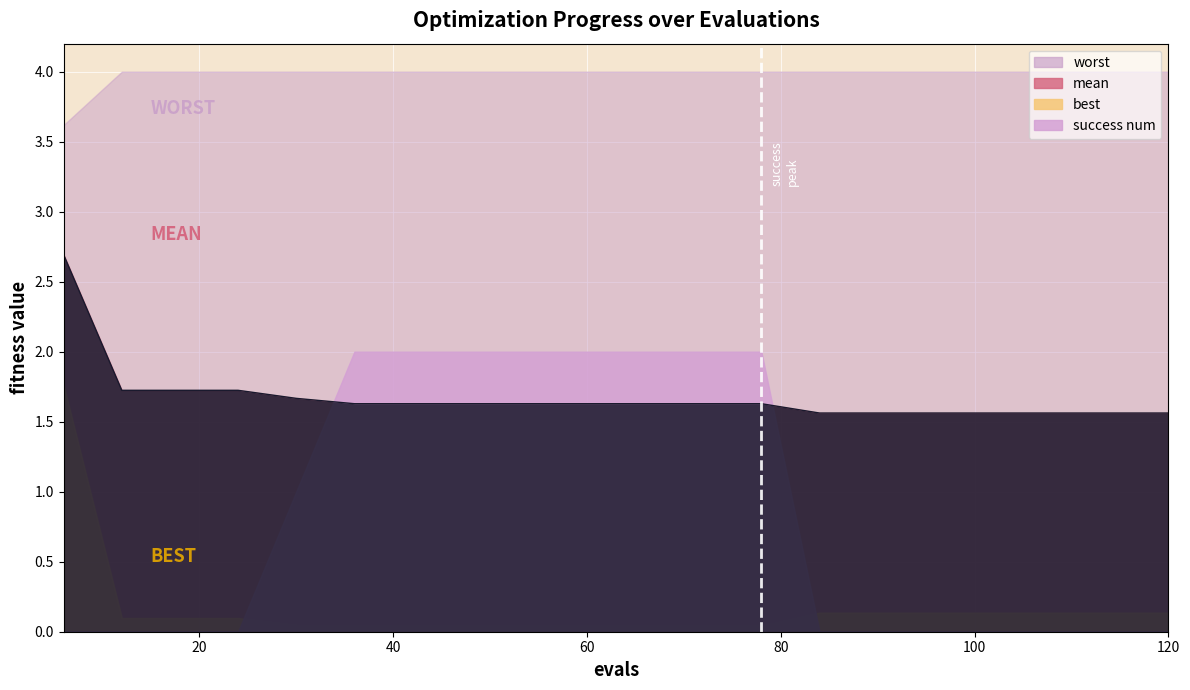

How many times do success num and best cross each other?

2